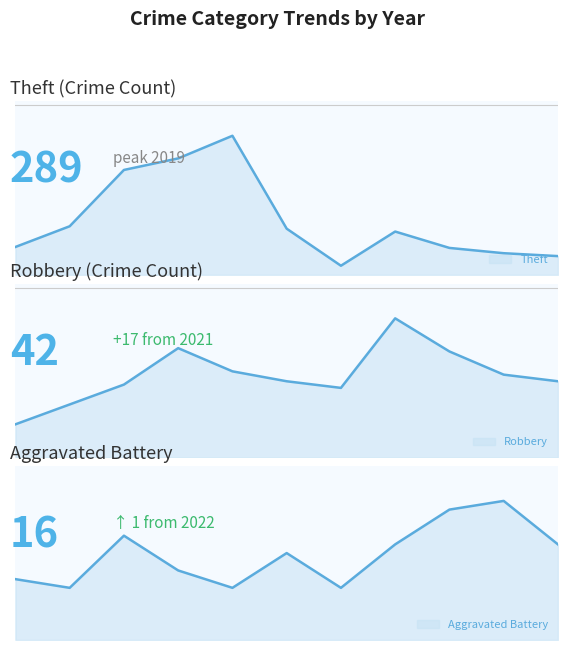

True or false: Theft and Aggravated Battery cross at least once.

False